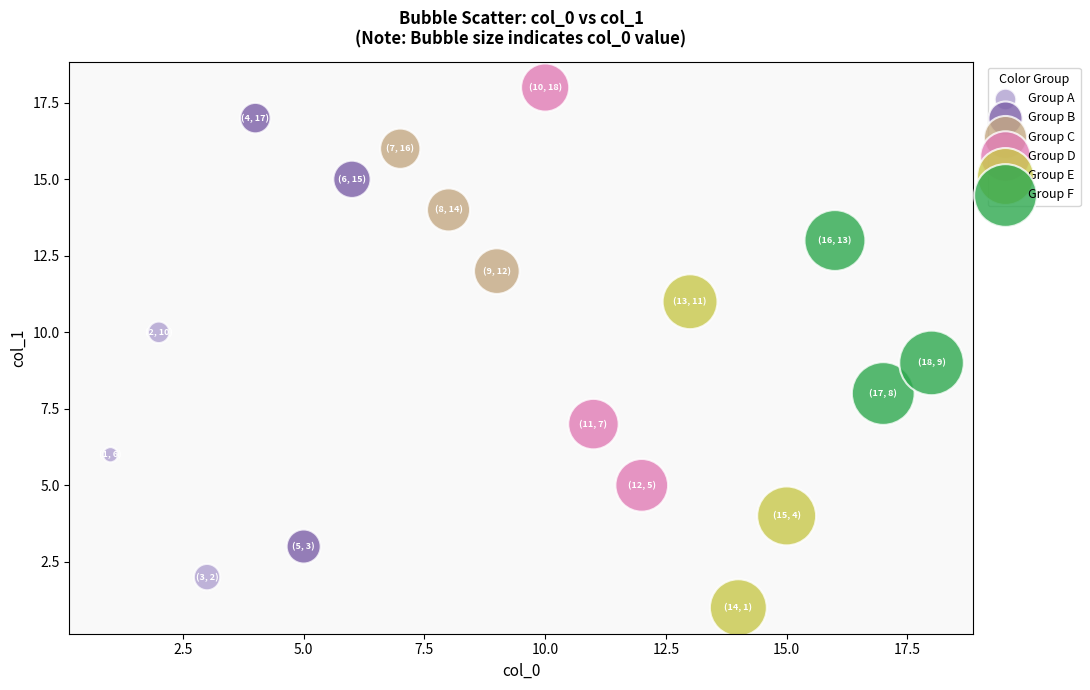

Which series has the widest spread of Y values?

Group B